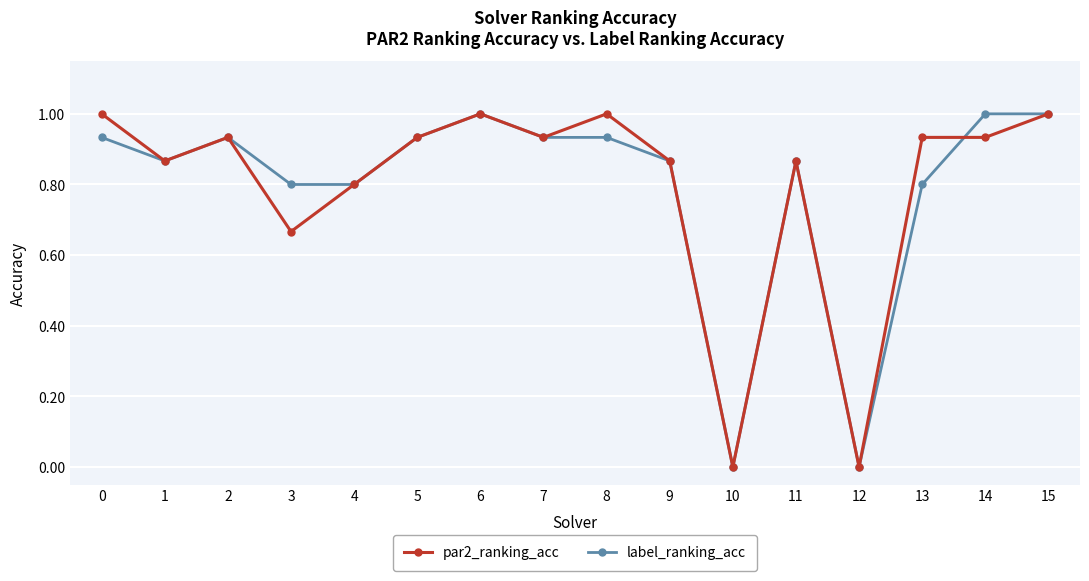

What is the sum of the par2_ranking_acc values at 2 and 14?

1.9